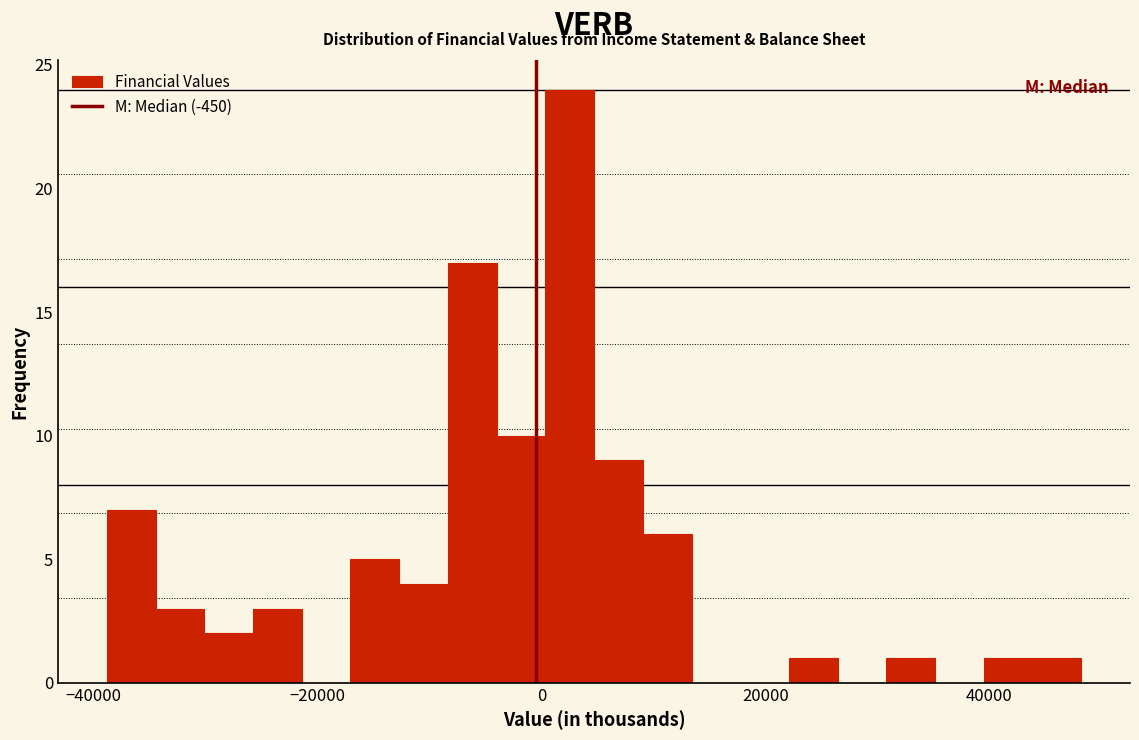

Read against the x-axis, roughly where is the centre of the tallest bar?

2000